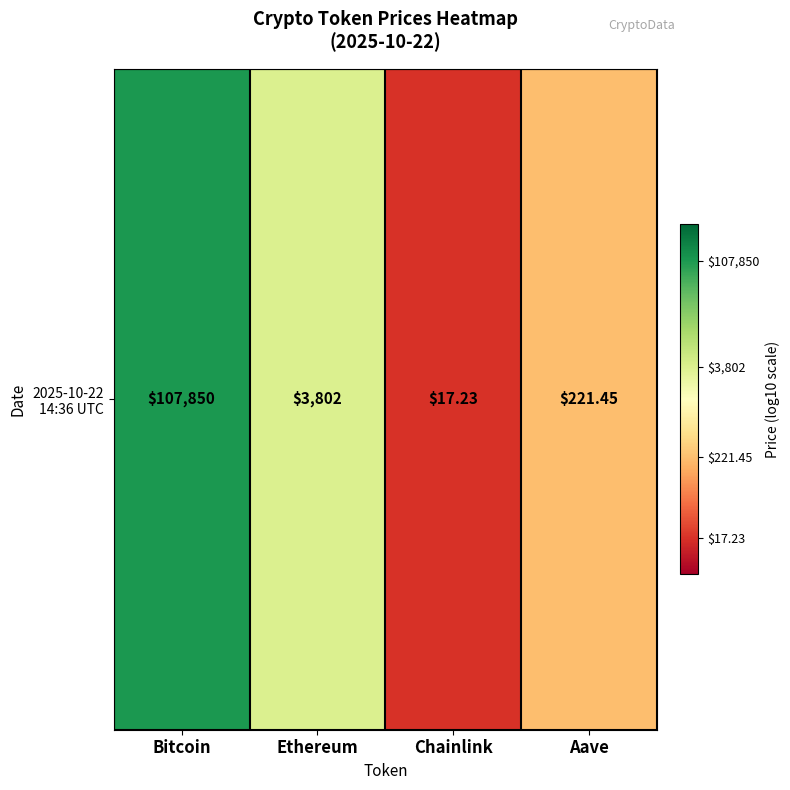

The value at Aave is 2.3. True or false?

True